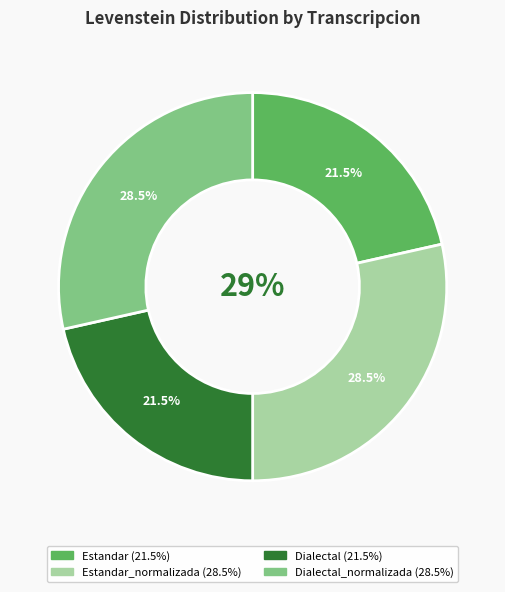

Which category has the smallest portion of the pie?

Estandar